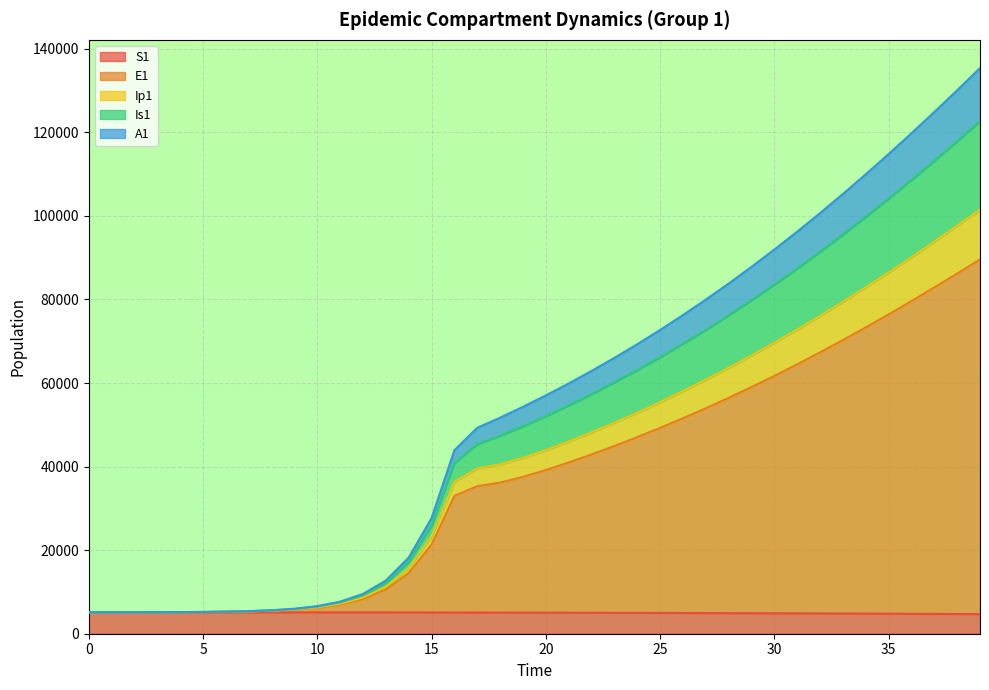

Which has a higher value, 7 or 18?

7